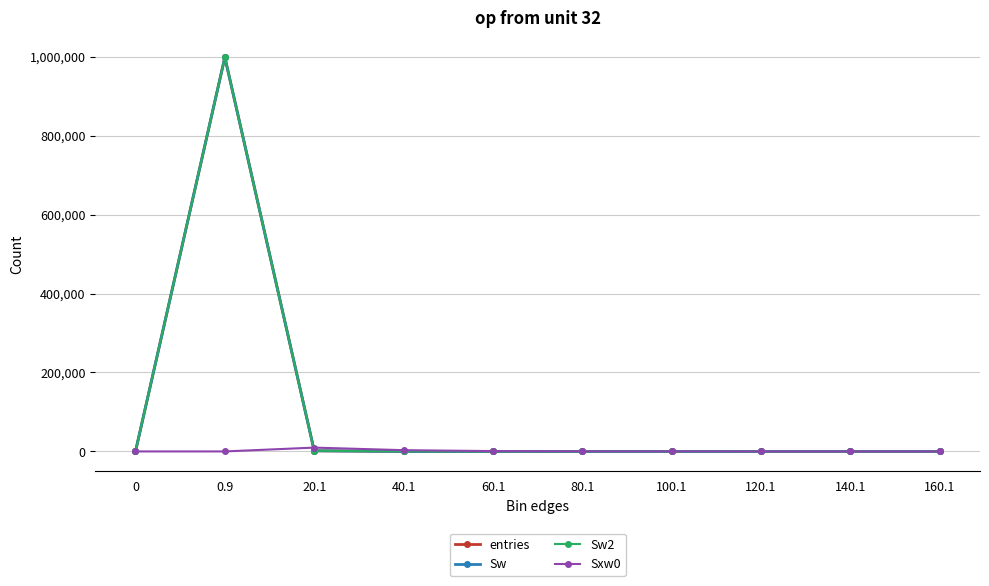

What is the difference between the maximum and minimum values in the Sw series?

998258